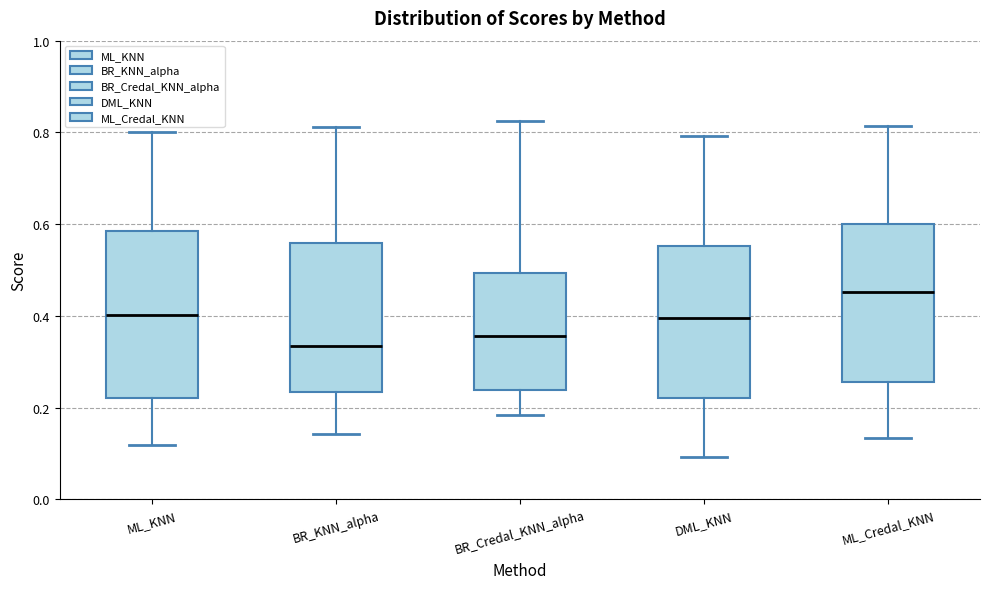

Reading left to right, read every box against the y-axis: the position of its median line, the range the box covers, and the ends of its whiskers. The values are not printed on the chart, so give them approximately, as read against the axis.

ML_KNN: median 0.40, box 0.22 to 0.58, whiskers 0.12 to 0.80
BR_KNN_alpha: median 0.34, box 0.24 to 0.56, whiskers 0.14 to 0.82
BR_Credal_KNN_alpha: median 0.36, box 0.24 to 0.50, whiskers 0.18 to 0.82
DML_KNN: median 0.40, box 0.22 to 0.56, whiskers 0.10 to 0.80
ML_Credal_KNN: median 0.46, box 0.26 to 0.60, whiskers 0.14 to 0.82